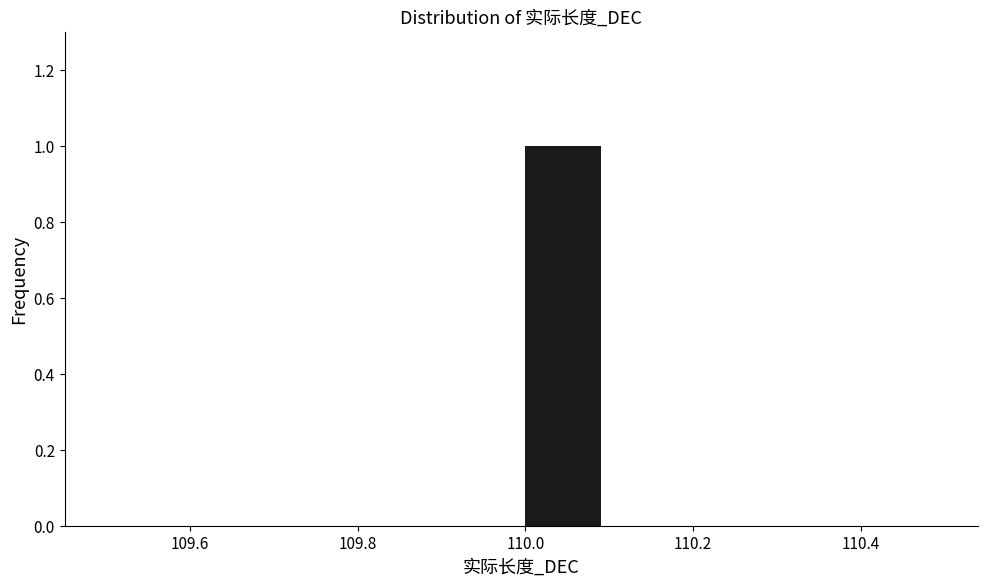

Reading left to right, list every bar in this chart as the range it spans on the x-axis followed by its height. The values are not printed on the chart, so give them approximately, as read against the axis.

109.5 to 109.6: 0
109.6 to 109.7: 0
109.7 to 109.8: 0
109.8 to 109.9: 0
109.9 to 110.0: 0
110.0 to 110.1: 1
110.1 to 110.2: 0
110.2 to 110.3: 0
110.3 to 110.4: 0
110.4 to 110.5: 0